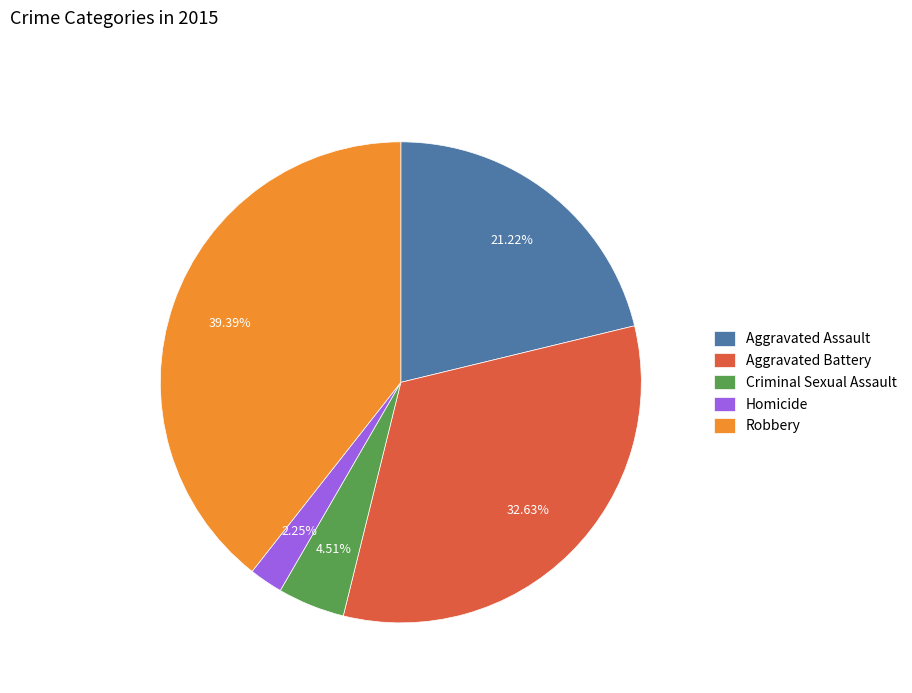

Combined, do Robbery and Criminal Sexual Assault account for over 50%?

No